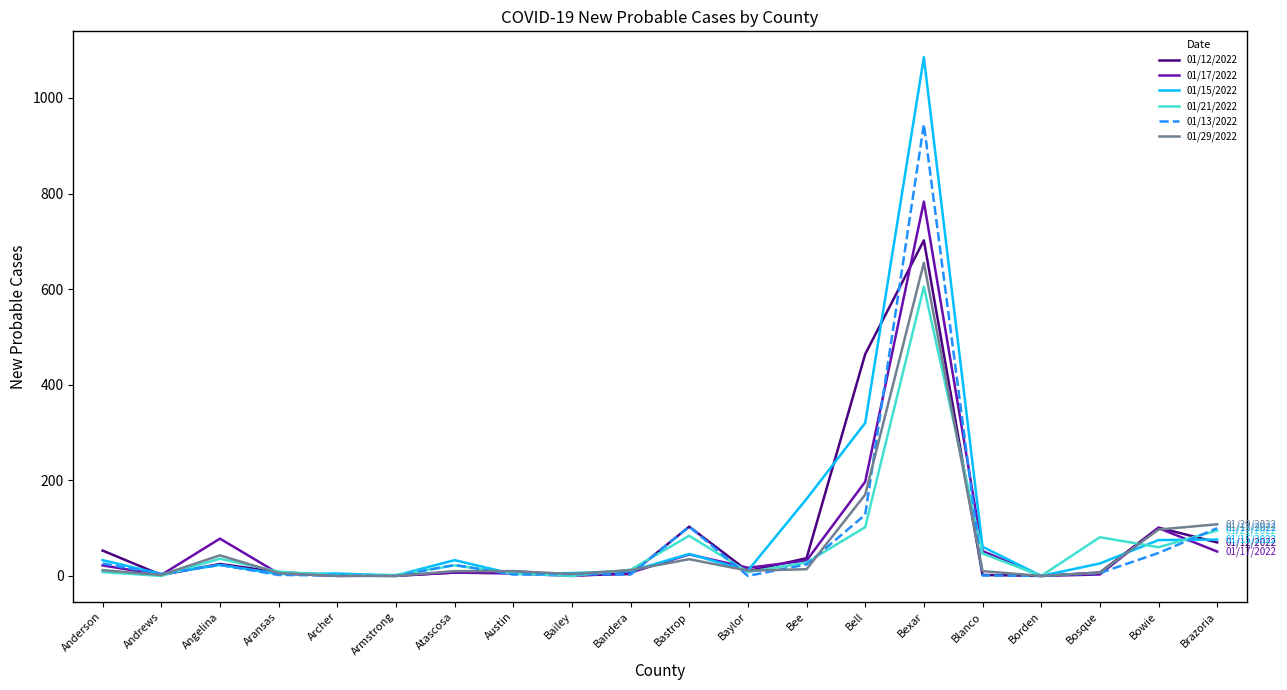

What is the difference between the 01/13/2022 values at Bell and Atascosa?

105